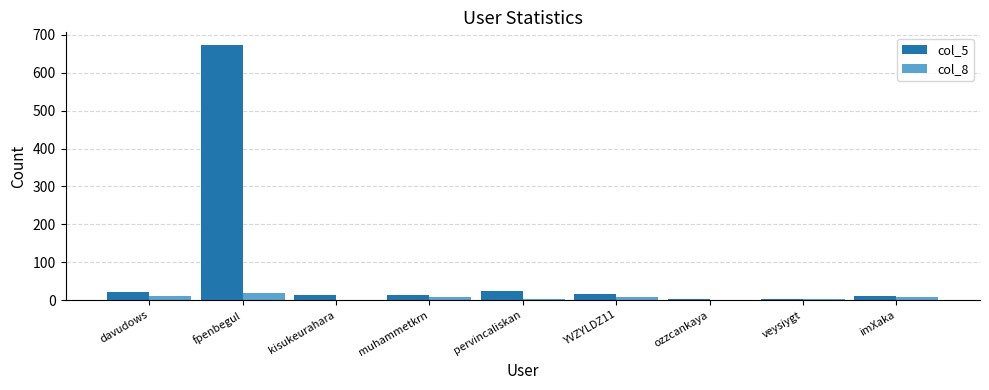

Is it true that col_8 equals 4 at pervincaliskan?

True